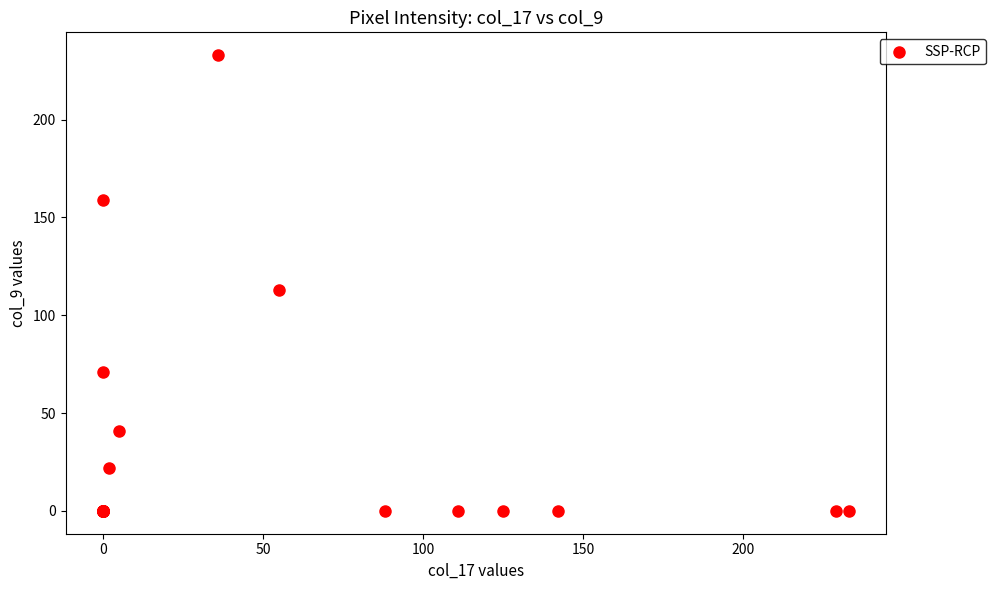

What Y value in the scatter plot is closest to 116?

113